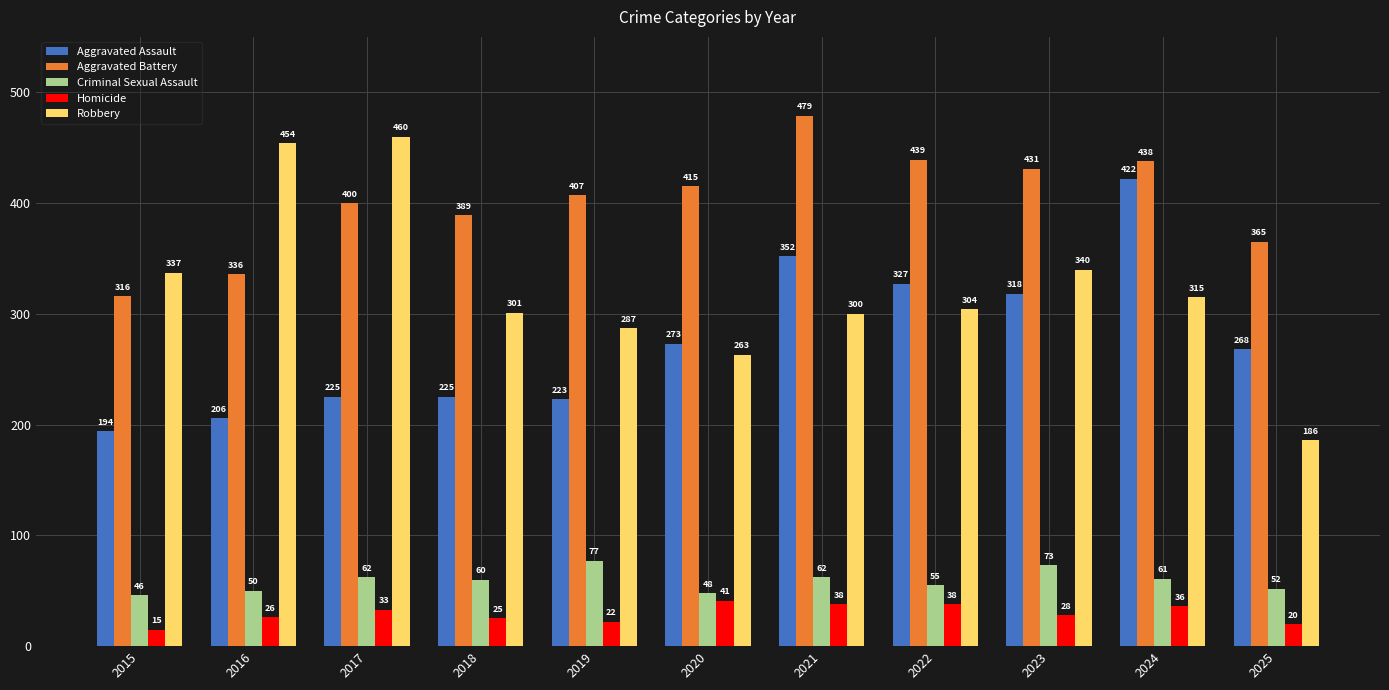

How many bars are there in each group?

5